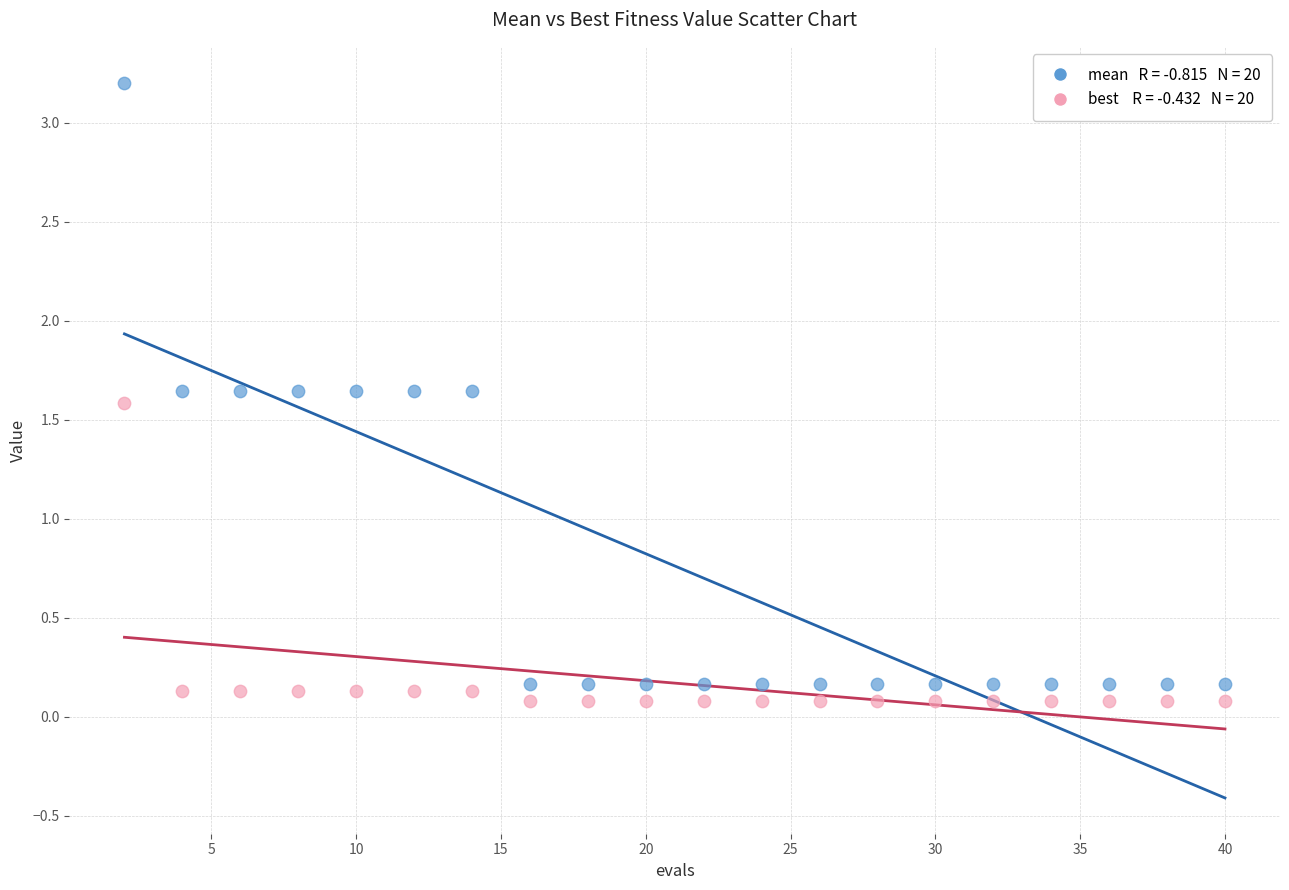

Across all data points, what is the range of X values (max minus min)?

38.0